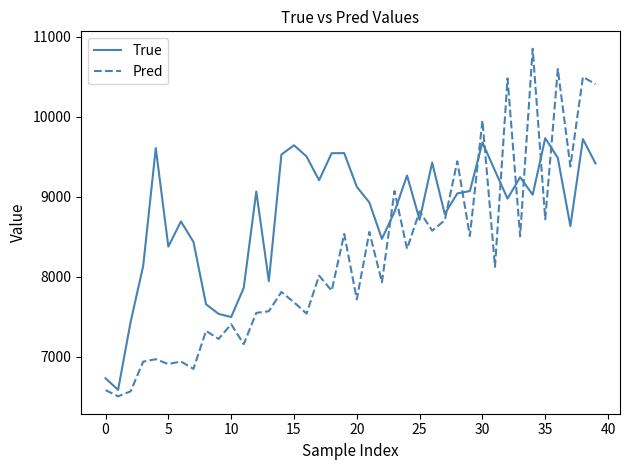

What are all the series names shown in the legend?

True, Pred